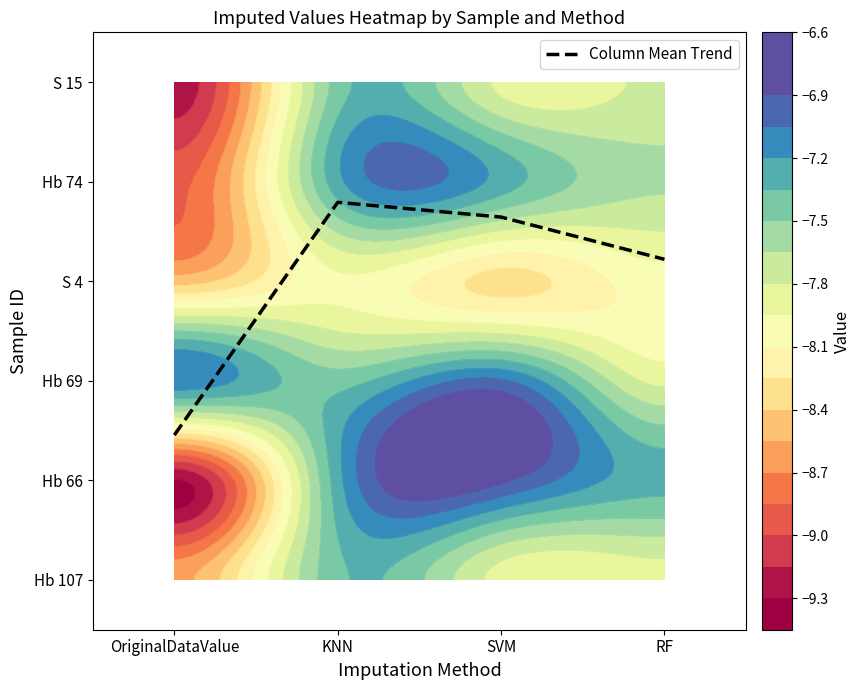

Between OriginalDataValue and RF, which is larger?

RF